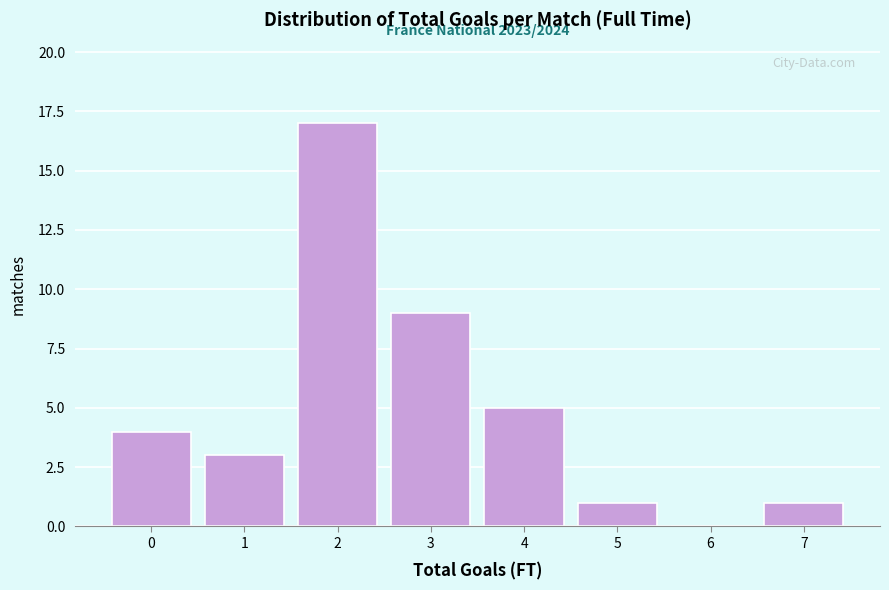

Reading right to left, list all the values displayed in this chart.

7=1	6=0	5=1	4=5	3=9	2=17	1=3	0=4